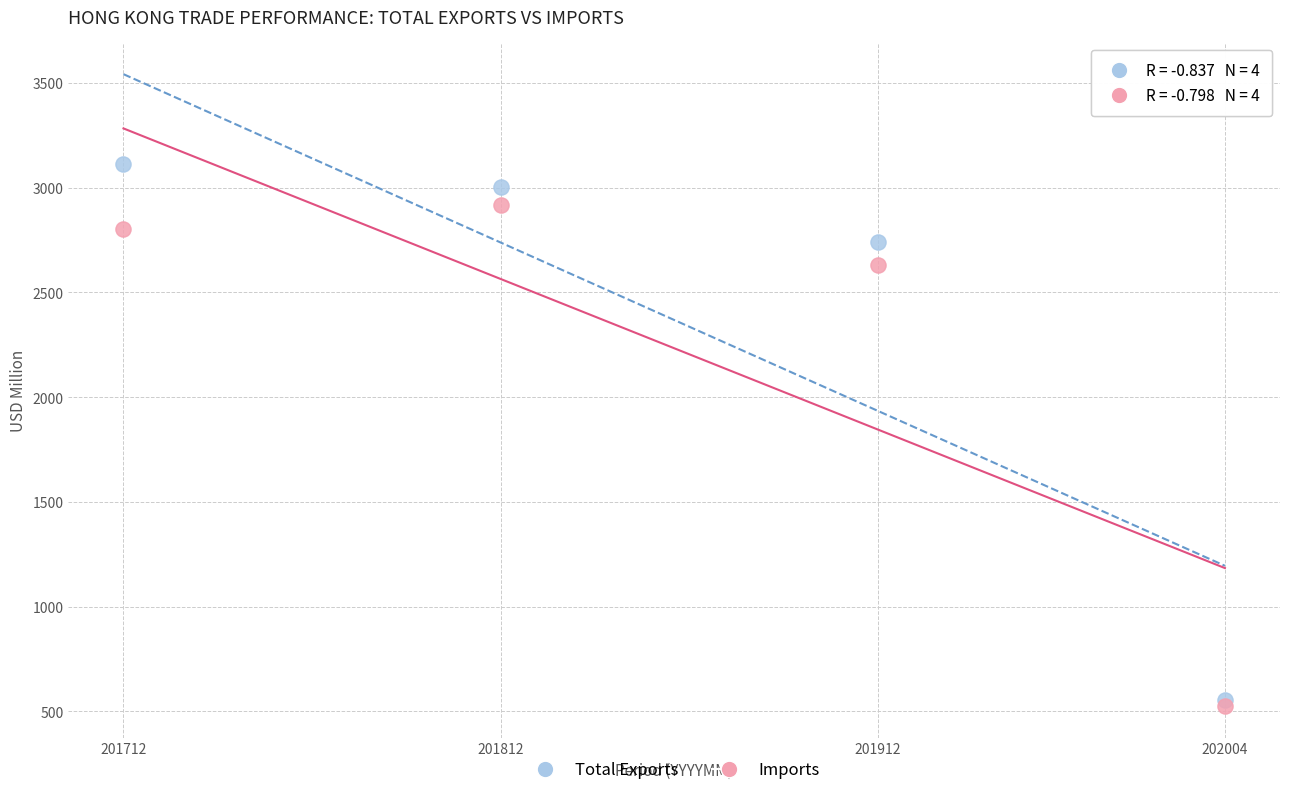

Which series contains the lowest Y value?

Imports